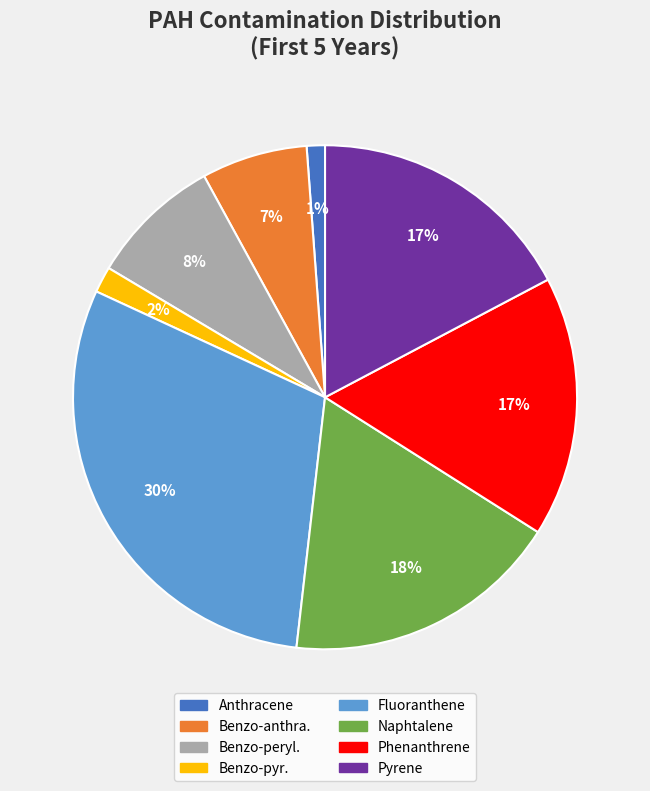

Does Benzo-anthra. account for over 50% of the chart?

No